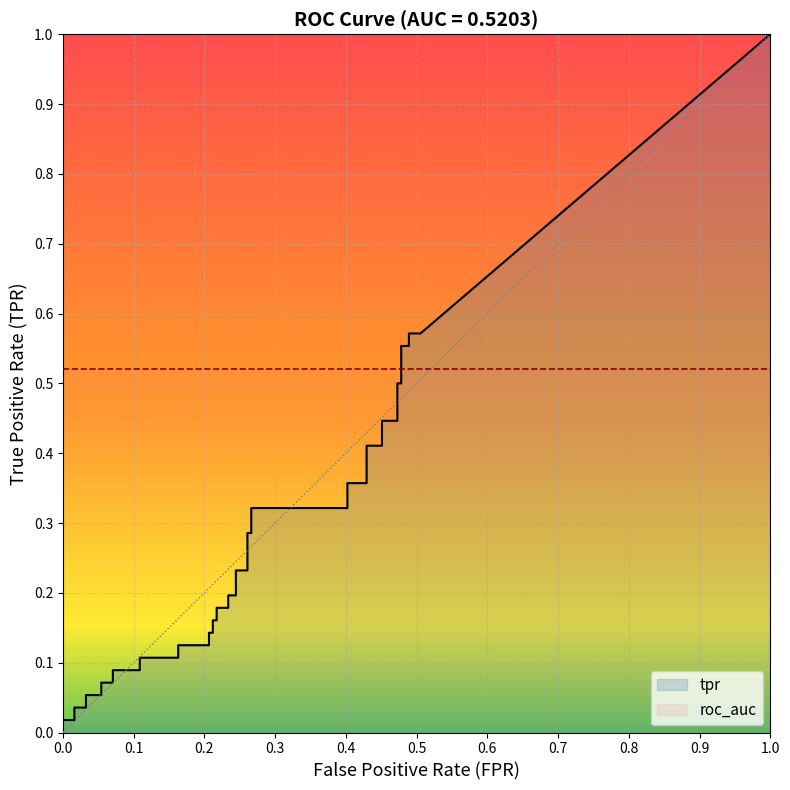

Between 18 and tpr, which is larger?

18